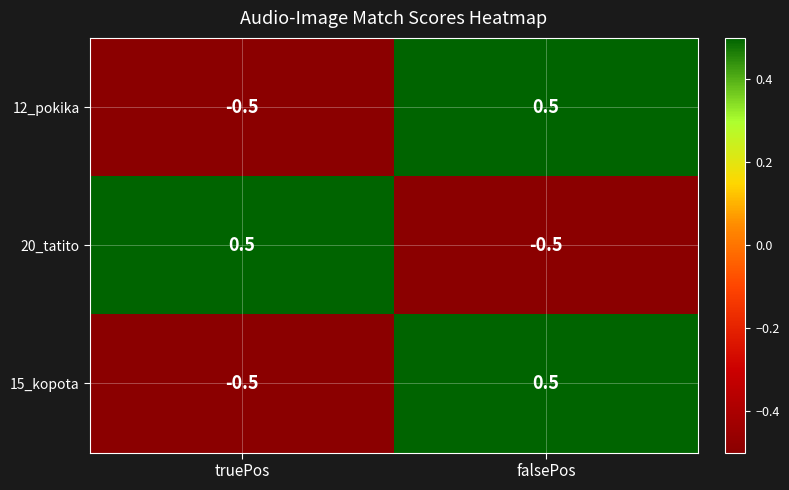

Reading left to right, extract all data points from this chart.

12_pokika: -0.5	0.5
20_tatito: 0.5	-0.5
15_kopota: -0.5	0.5